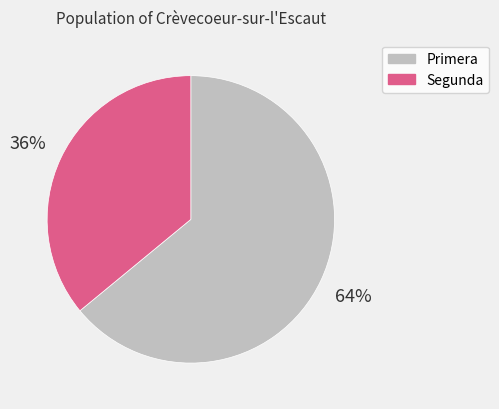

Rank the categories by value from highest to lowest.

Primera, Segunda